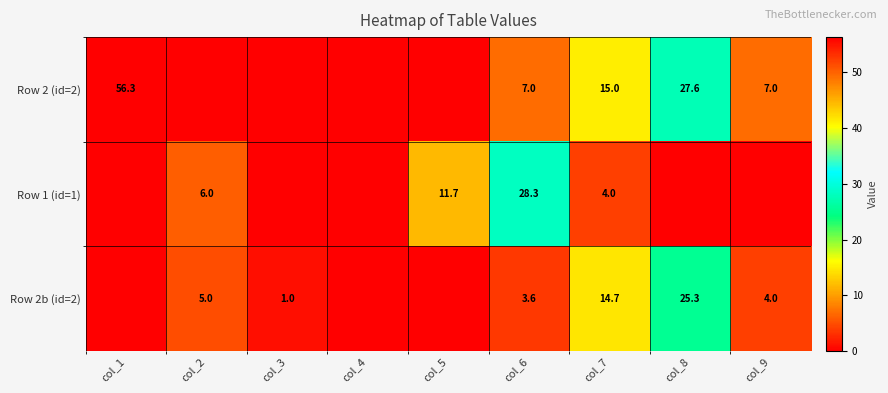

Is the value of Row 2 (id=2) at col_6 greater than the value of Row 2b (id=2) at col_8?

No